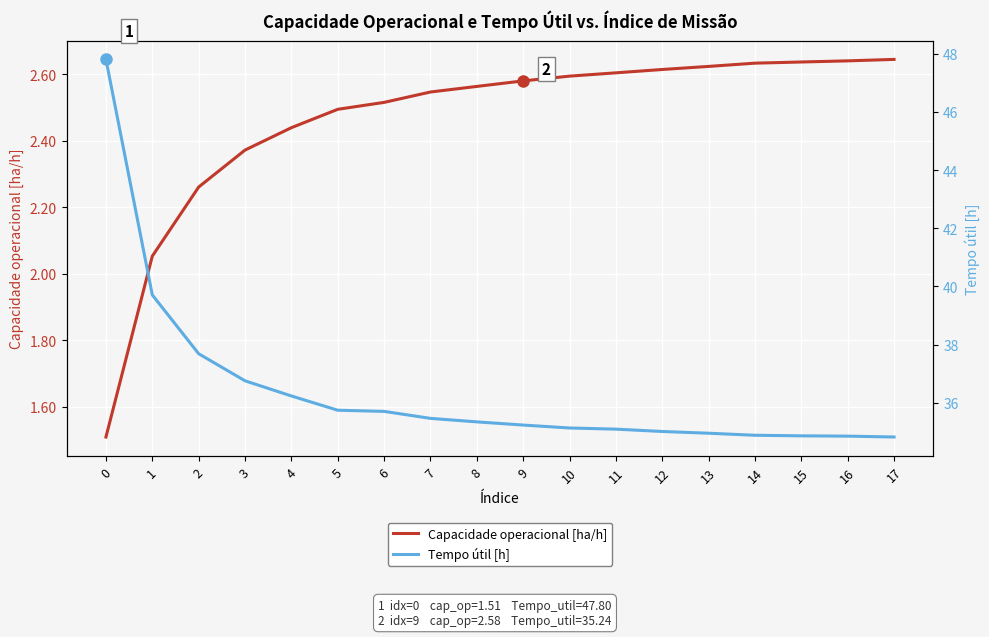

Reading right to left, transcribe all the data shown in this chart.

Capacidade operacional [ha/h]: 2.6	2.6	2.6	2.6	2.6	2.6	2.6	2.6	2.6	2.6	2.5	2.5	2.5	2.4	2.4	2.3	2.1	1.5
Tempo útil [h]: 34.8	34.9	34.9	34.9	35.0	35.0	35.1	35.1	35.2	35.4	35.5	35.7	35.8	36.2	36.8	37.7	39.7	47.8